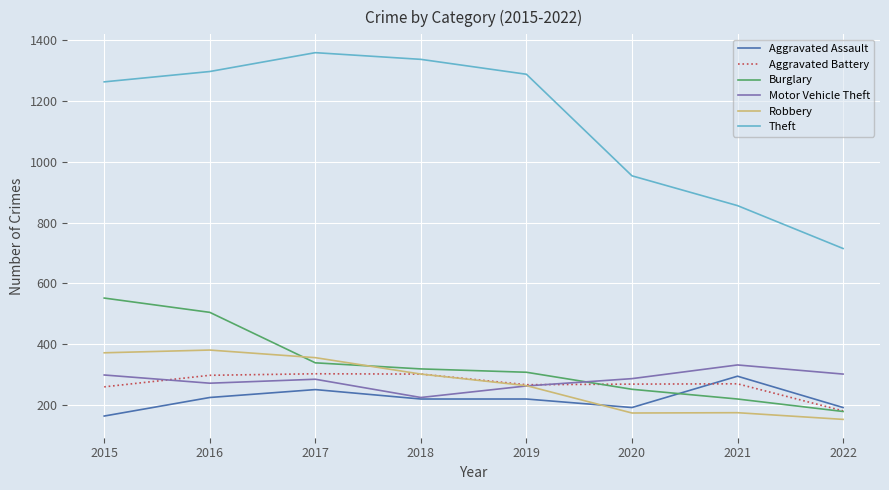

What is the minimum value shown in the chart?

153